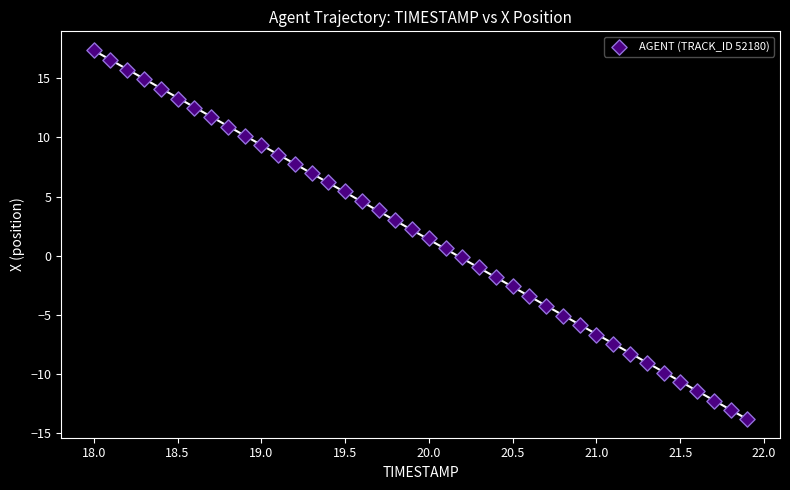

What is the range of X values (max minus min)?

3.9